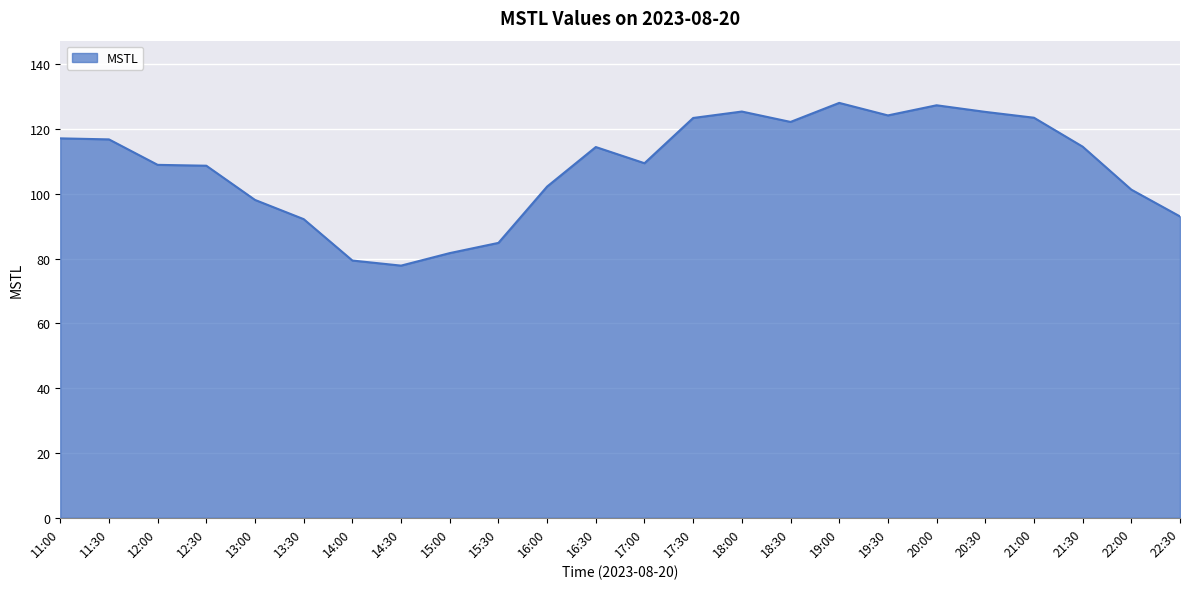

True or false: the data has more than 0 interior local peaks.

True